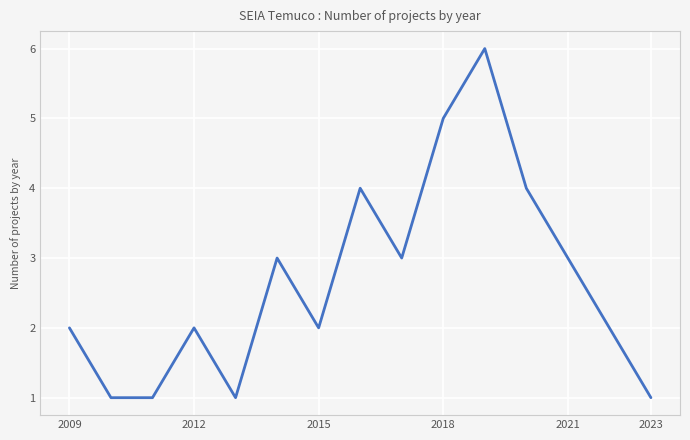

Reading left to right, list all the values displayed in this chart.

2	1	1	2	1	3	2	4	3	5	6	4	3	2	1